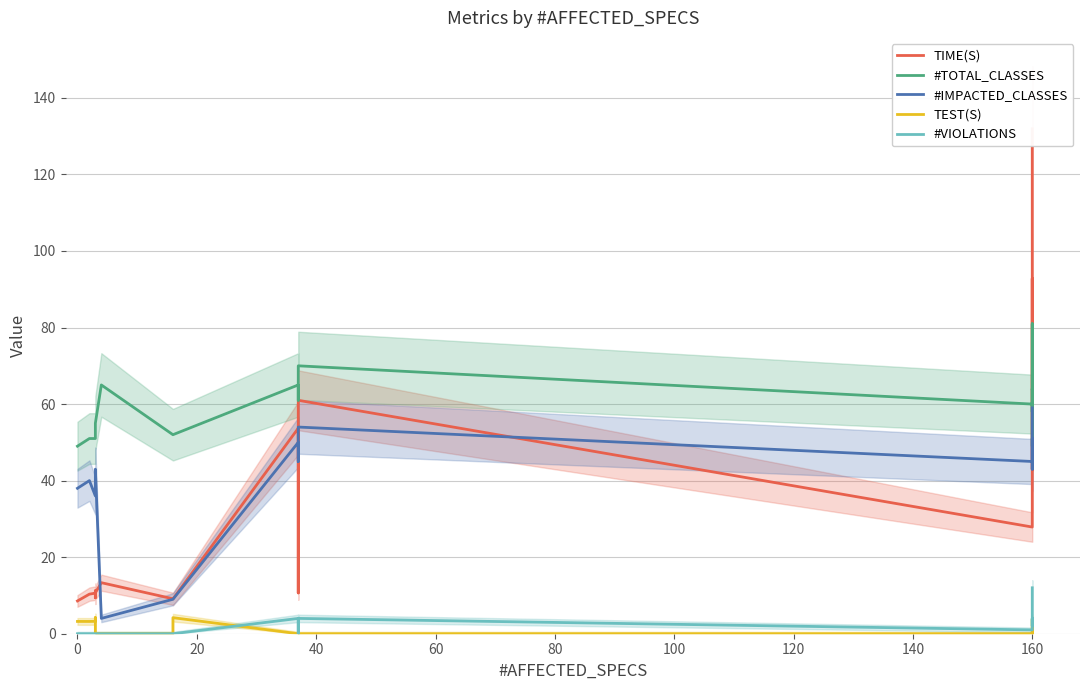

How many categories are shown in the chart?

20